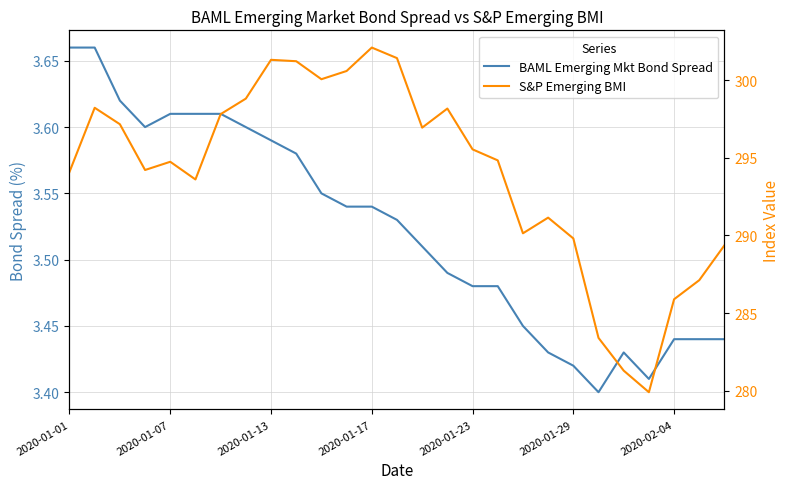

Which series has the largest range (max minus min)?

S&P Emerging BMI